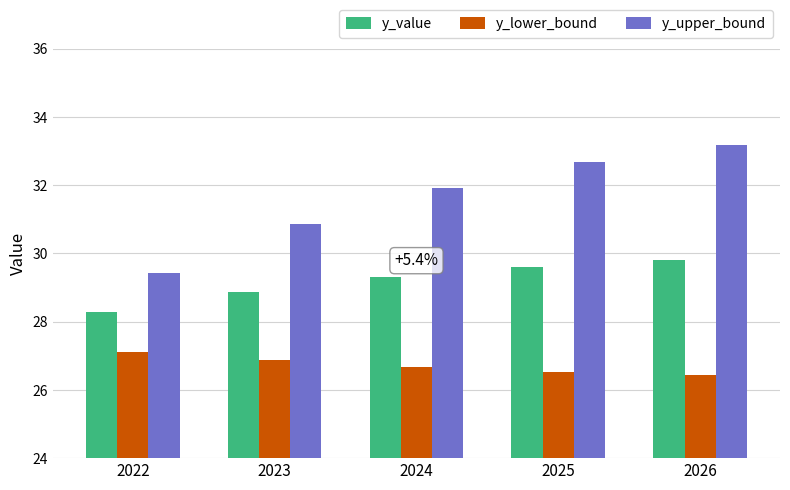

List the series in order of their overall mean, highest first.

y_upper_bound, y_value, y_lower_bound